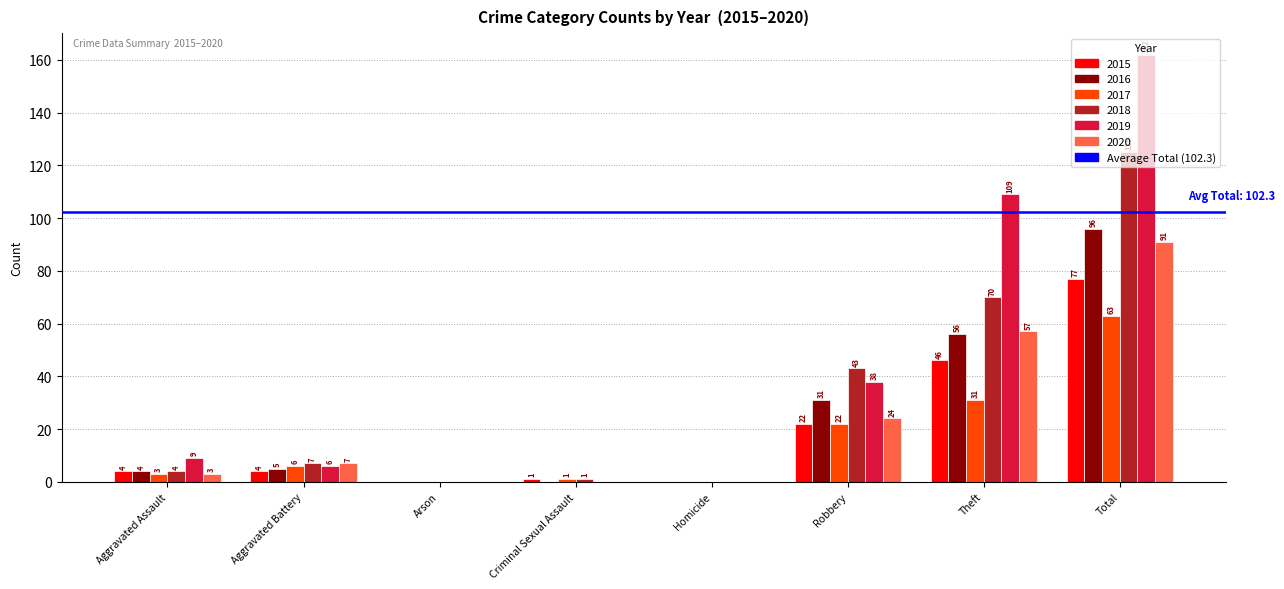

At which category is the sum across all series the highest?

Total